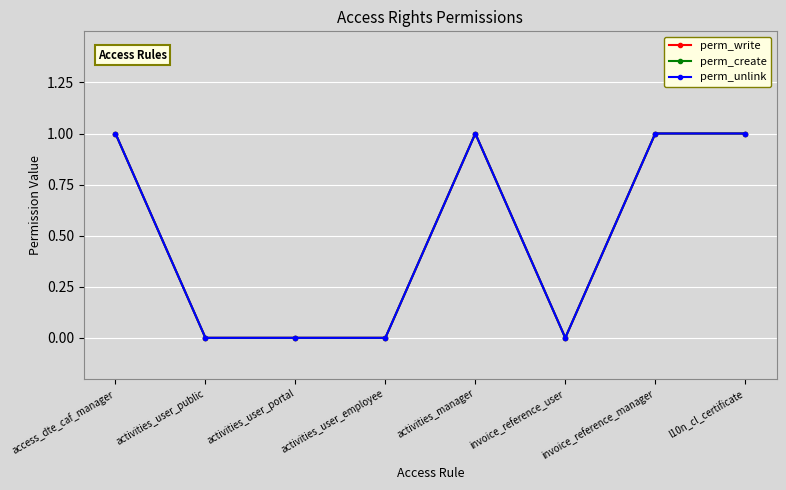

Does the chart have visible grid lines?

Yes